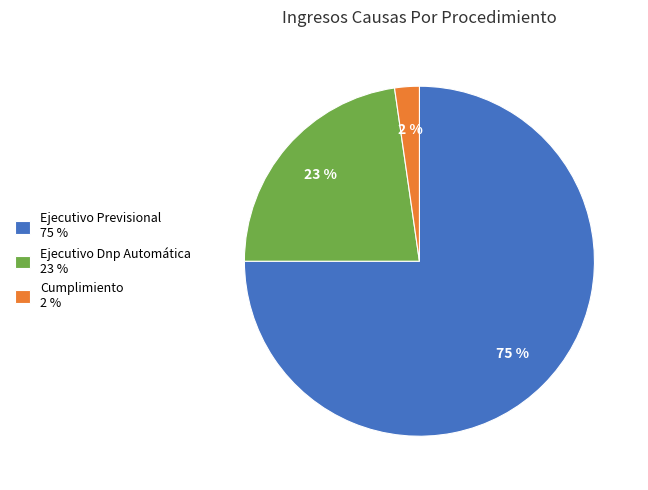

Do Ejecutivo Dnp Automática 23 % and Ejecutivo Previsional 75 % together represent more than half of the pie?

Yes